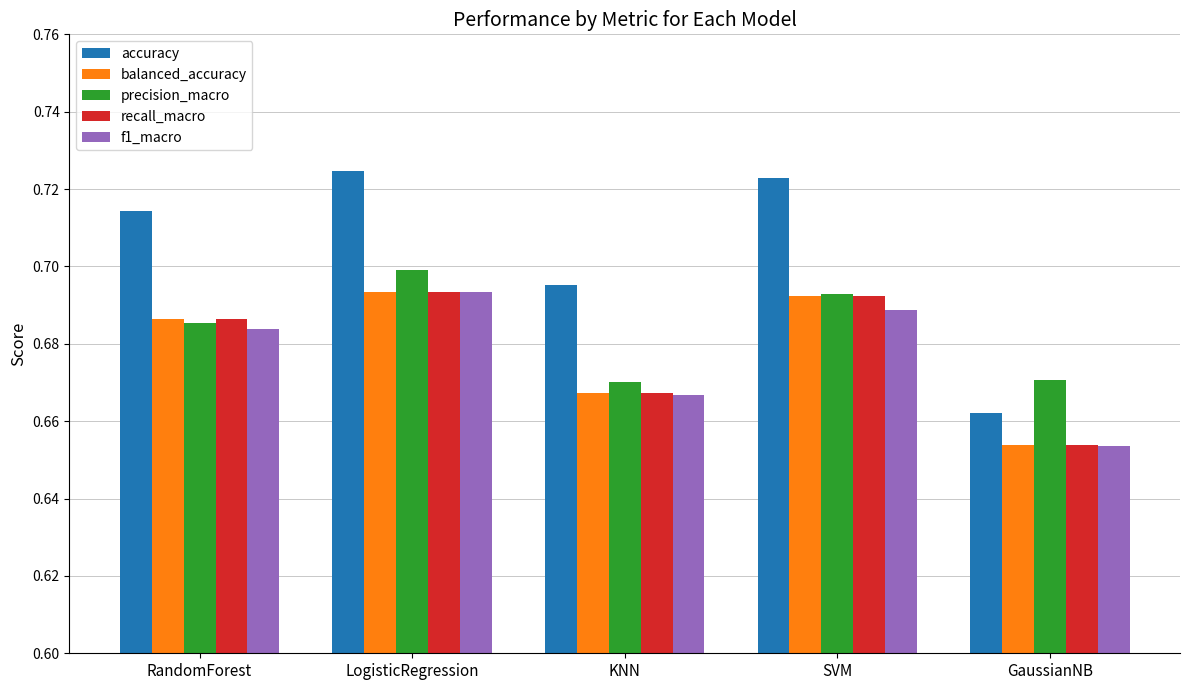

At which category is the sum across all series the highest?

LogisticRegression